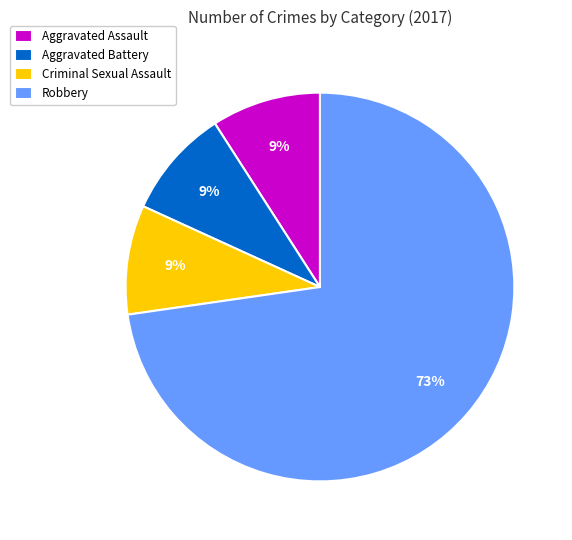

Which slice is the largest?

Robbery